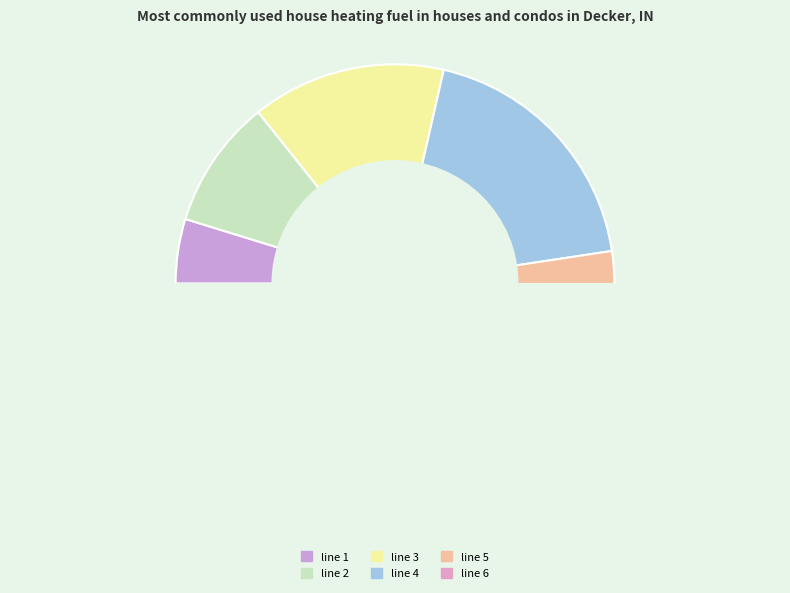

How many slices are in this pie chart?

6